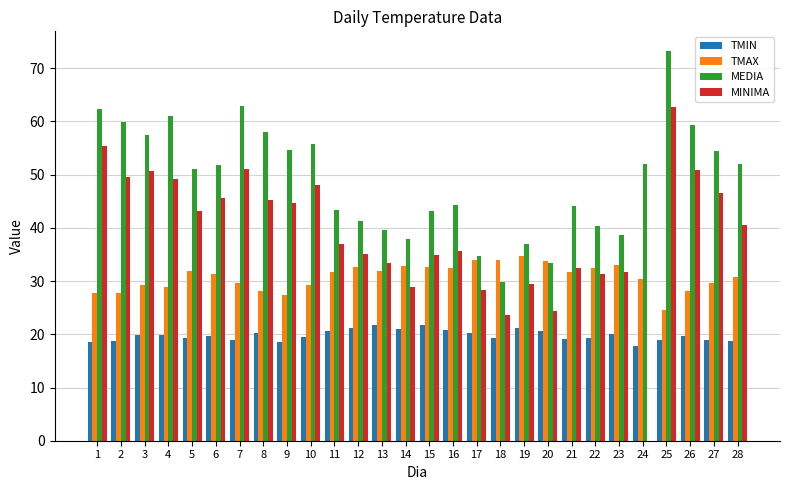

At which category does the chart reach its peak across all series?

25